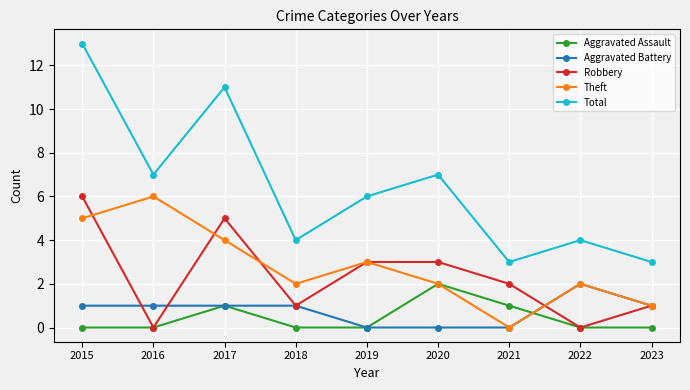

What is the sum of the Robbery values at 2019 and 2020?

6